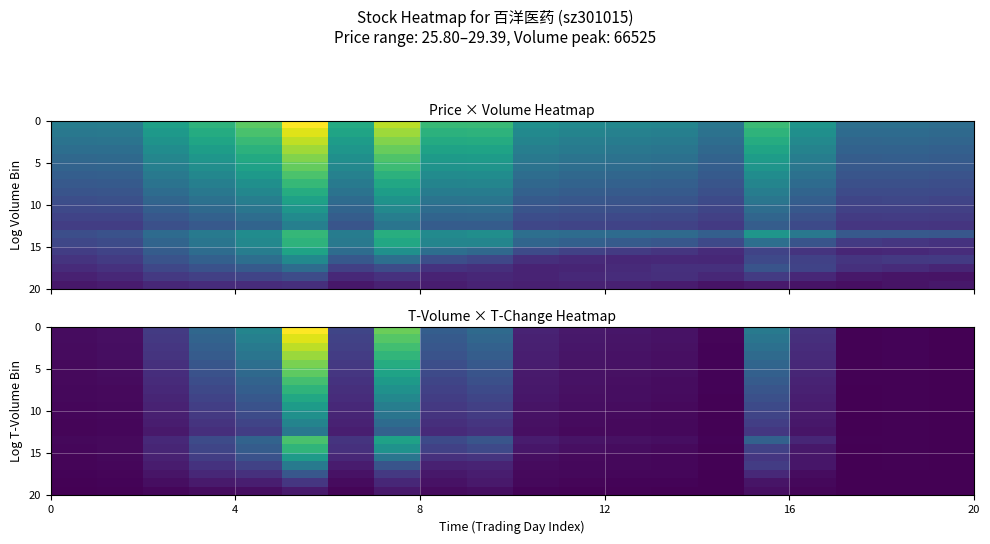

What is the greatest value displayed?

1.0